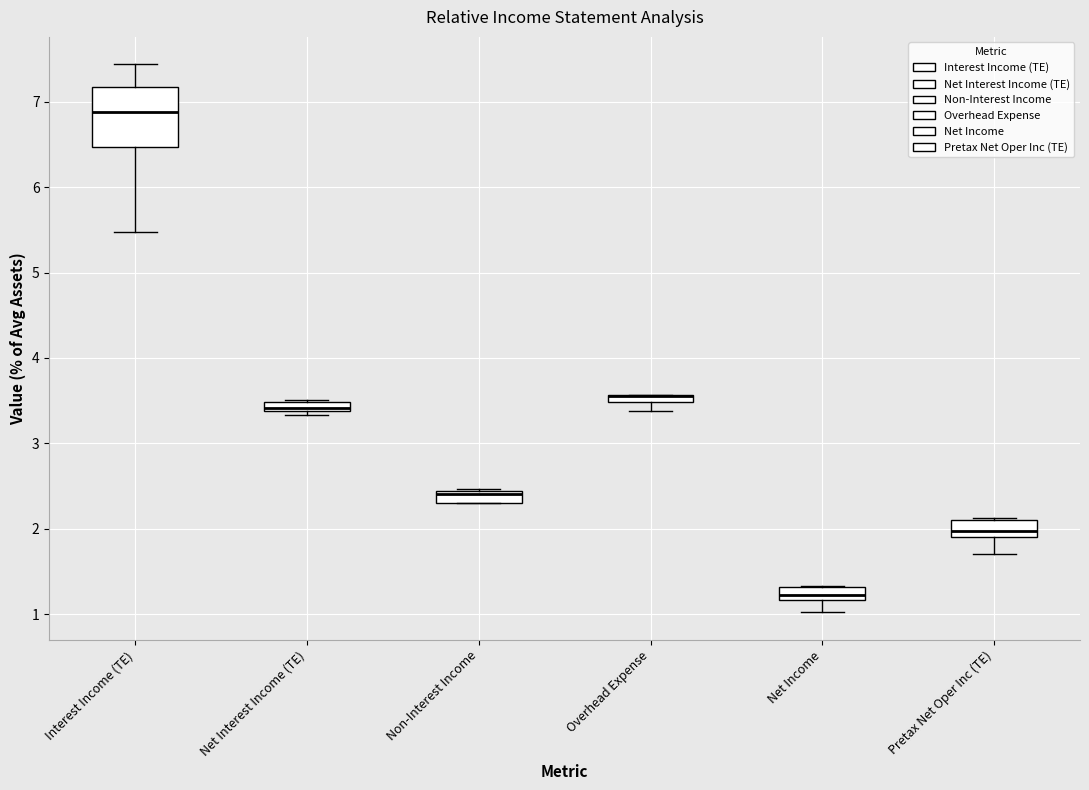

Which box is the tallest, from its lower edge to its upper edge?

Interest Income (TE)